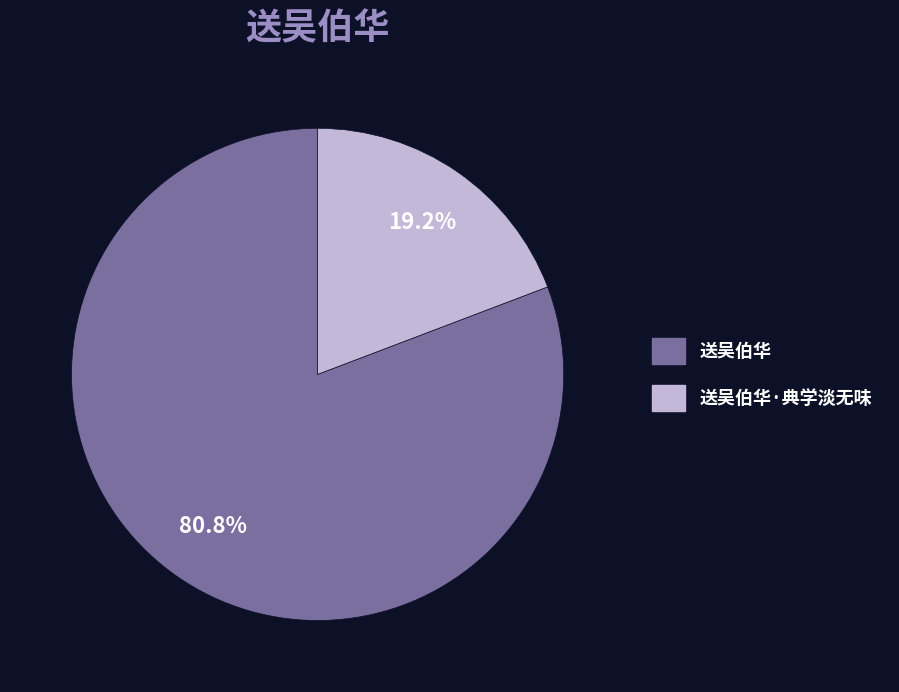

Does any single category account for the majority?

Yes